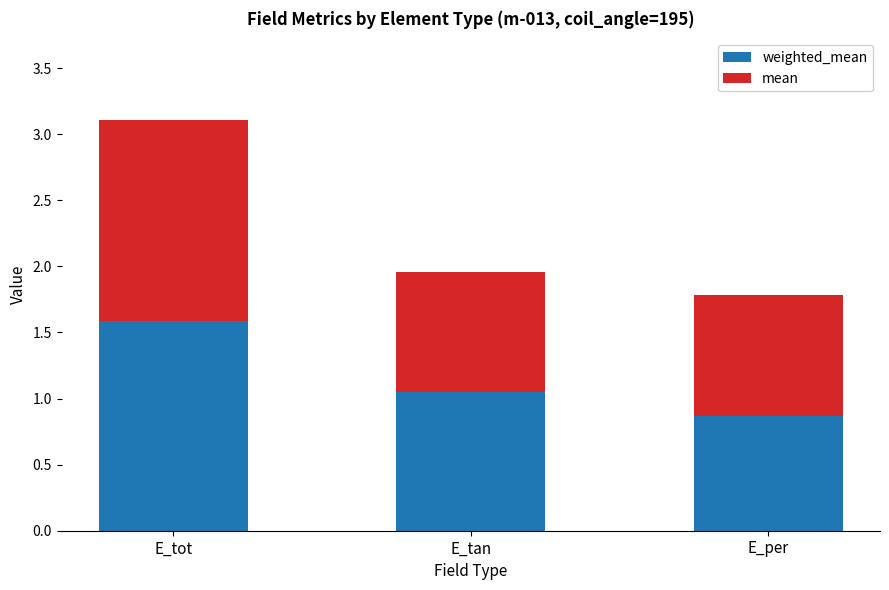

At which category is the sum across all series the highest?

E_tot